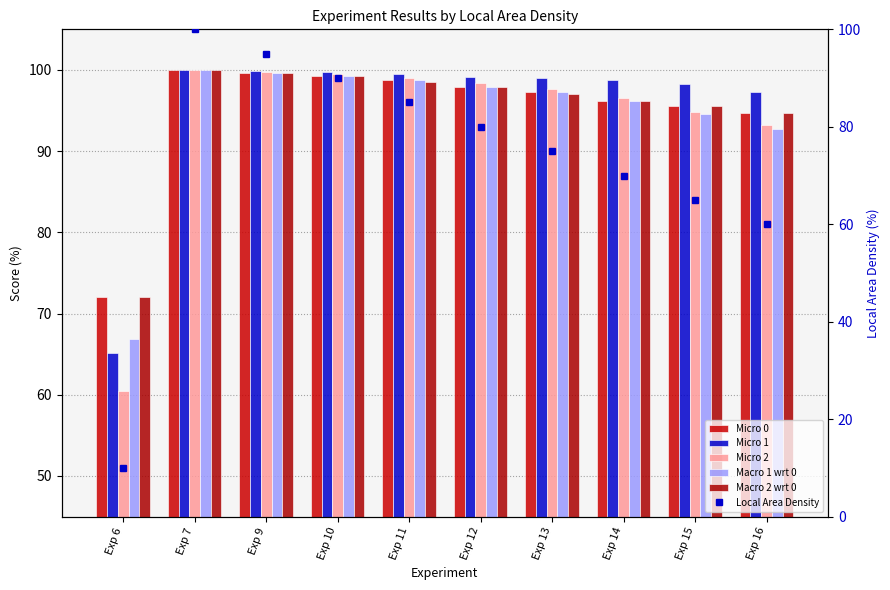

Between Exp 6 and Exp 14, which series saw the biggest shift?

Local Area Density